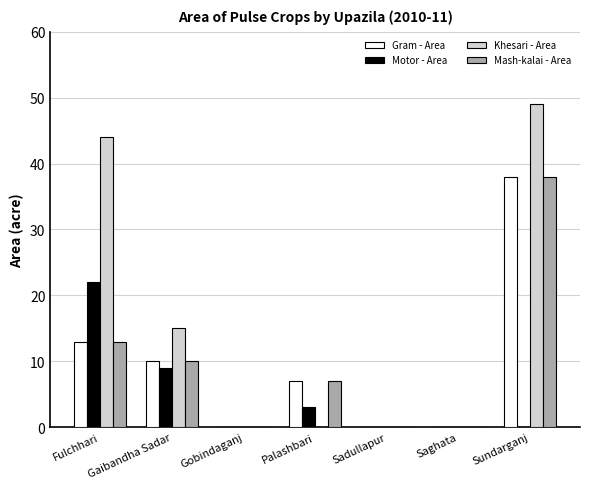

Count the Motor - Area values in the range 0 to 9.

6